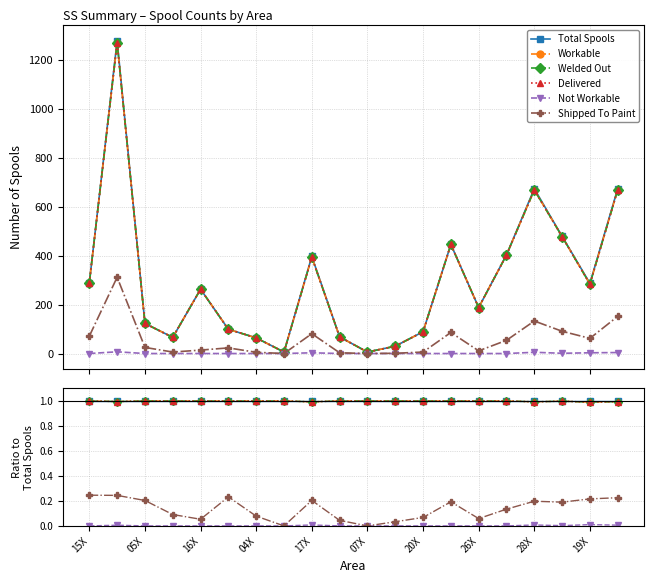

The value of Workable at 19 is 0.3. True or false?

False